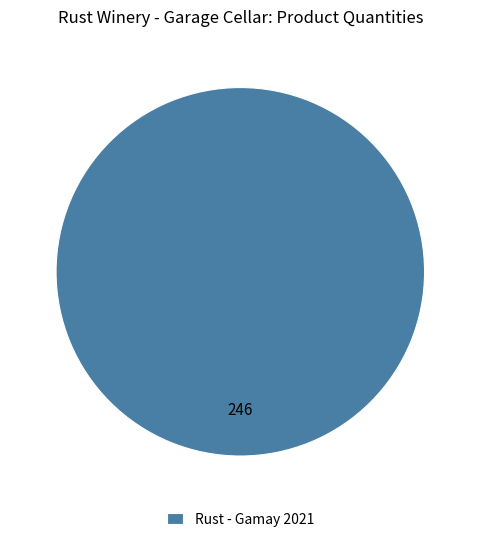

Which slice represents more than half of the pie?

Rust - Gamay 2021